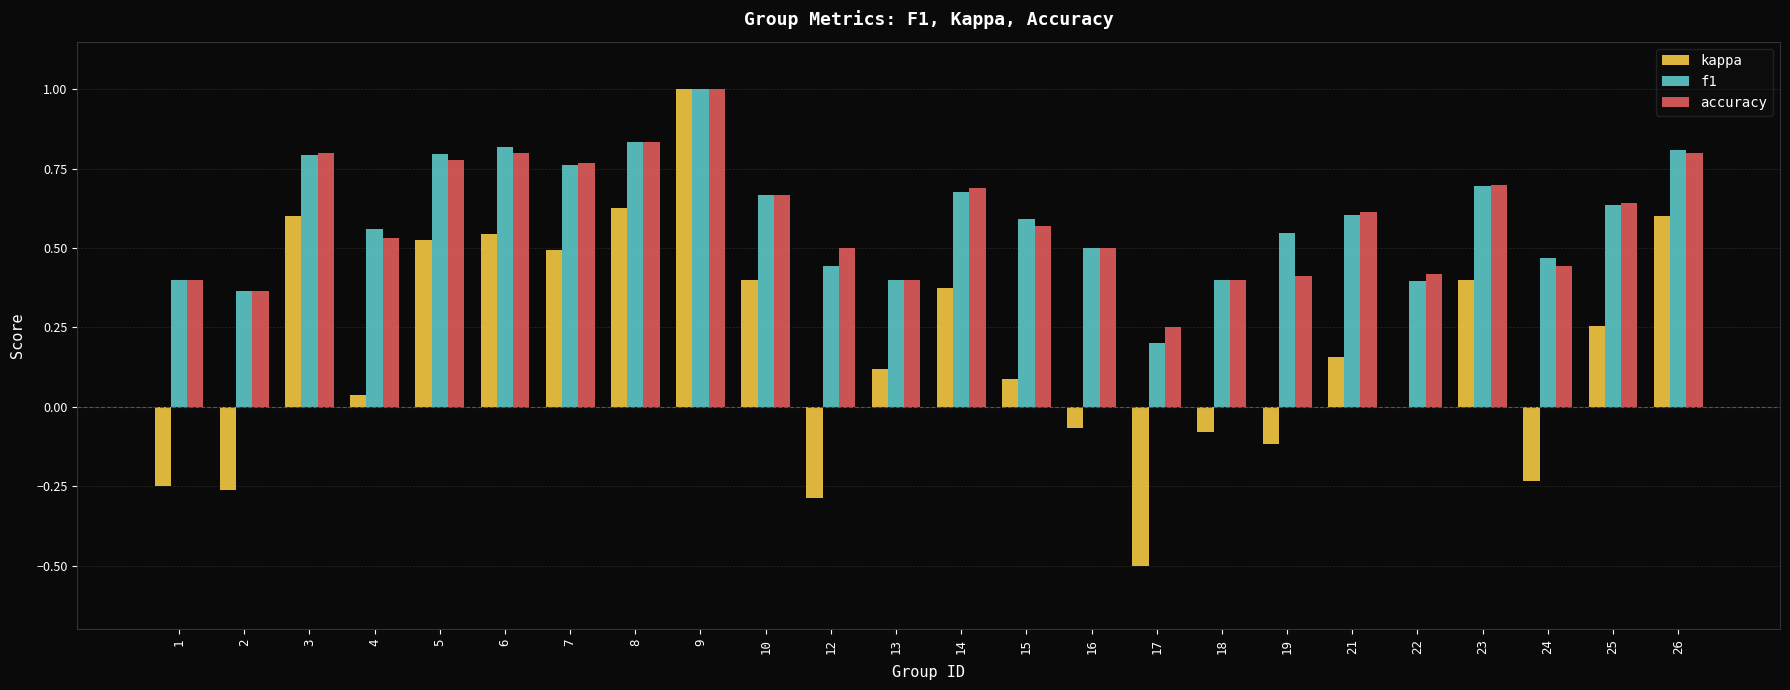

Is it true that accuracy equals 0.9 at 25?

False